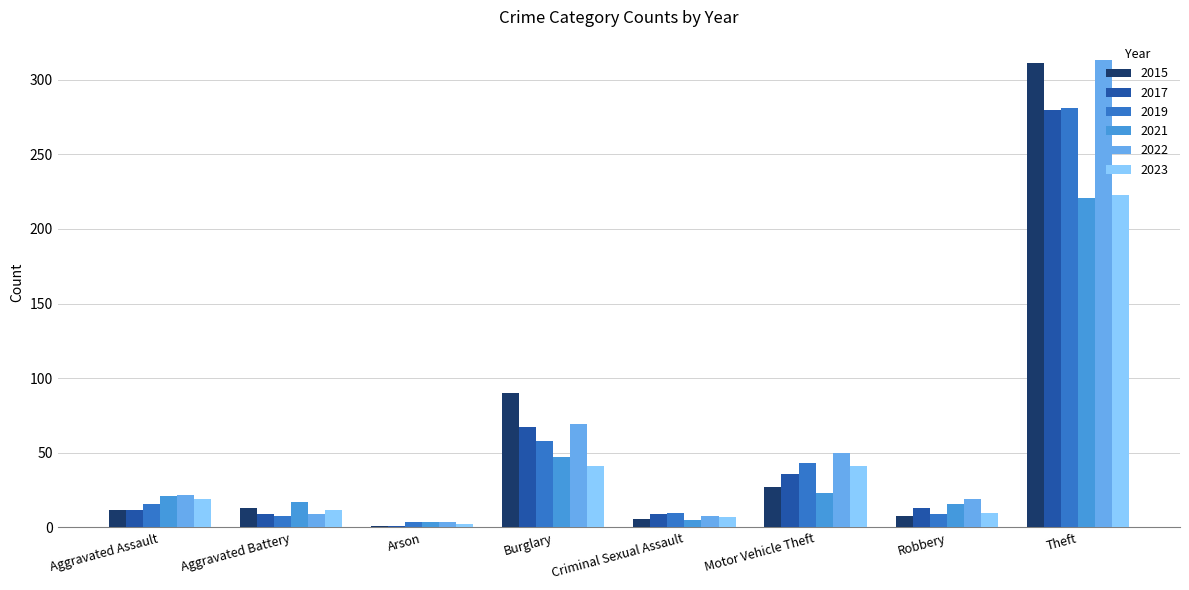

Are the bars grouped side by side (vs. stacked)?

Yes